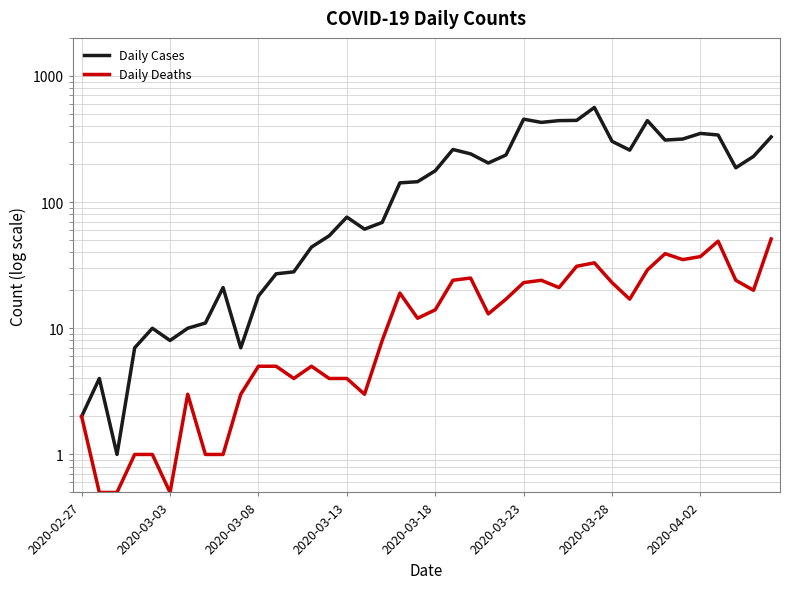

Which category has the lowest value across all series?

2020-03-03